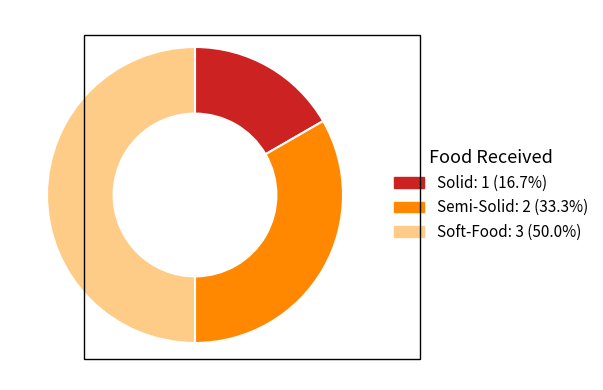

Combined, do Soft-Food and Semi-Solid account for over 50%?

Yes